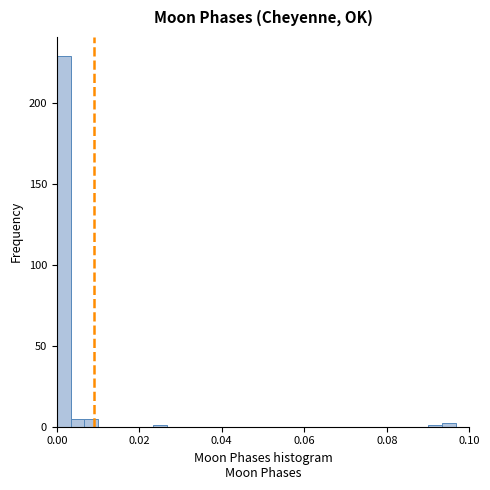

Around what value on the x-axis is the tallest bar? Give the approximate position of its centre, as read against the axis.

0.002